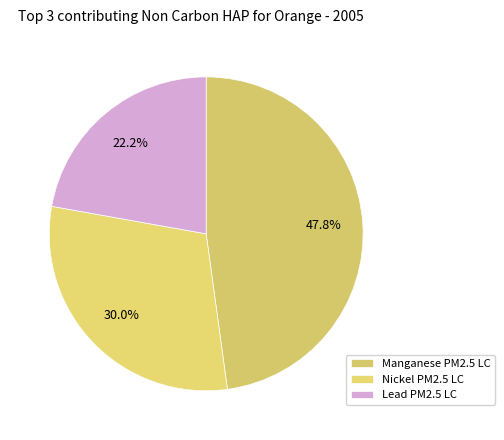

Count the number of slices in the pie.

3